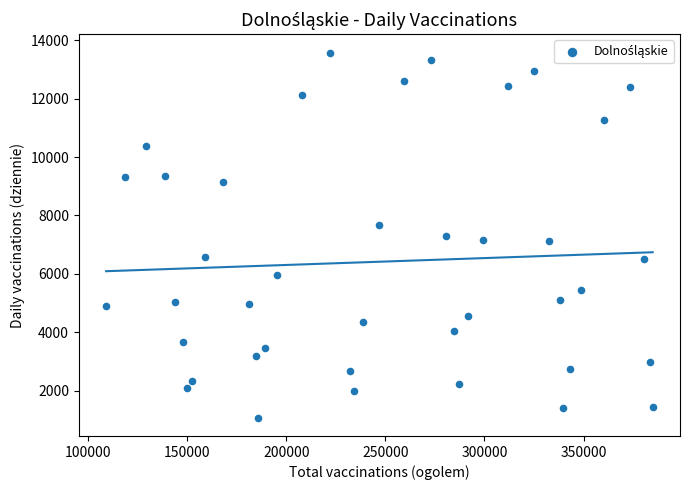

What is the range of X values (max minus min)?

275710